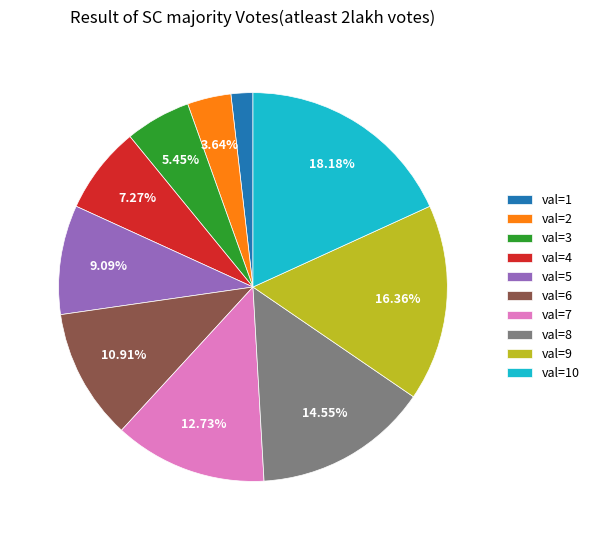

How many slices are in this pie chart?

10